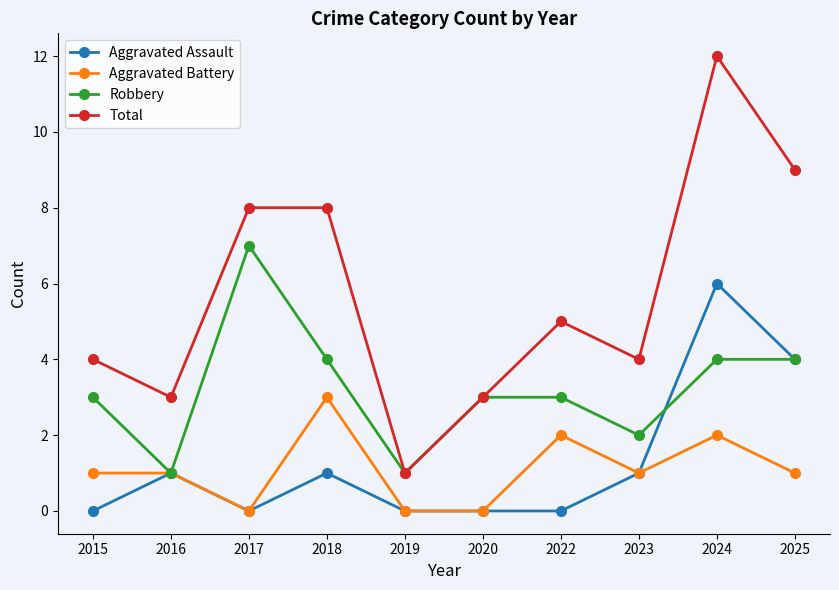

Rank the series by their maximum value, from highest to lowest.

Total, Robbery, Aggravated Assault, Aggravated Battery